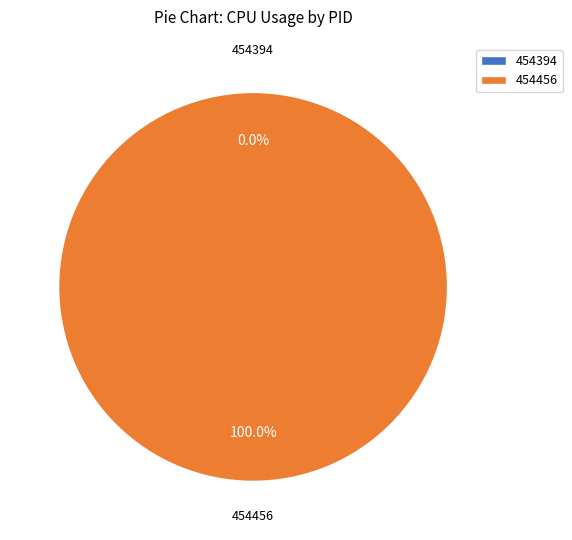

To the nearest percent, what is the difference between the largest and smallest slice percentages?

100%